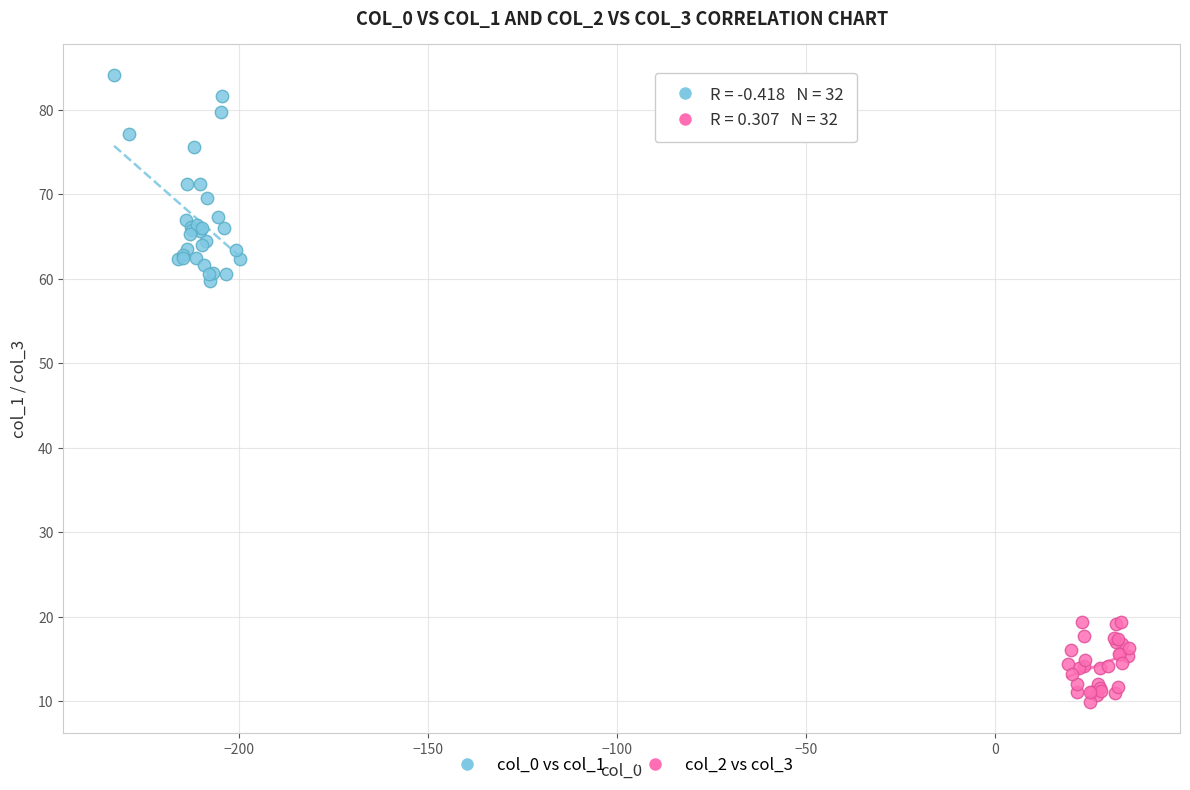

Which series has the widest spread of Y values?

col_0 vs col_1